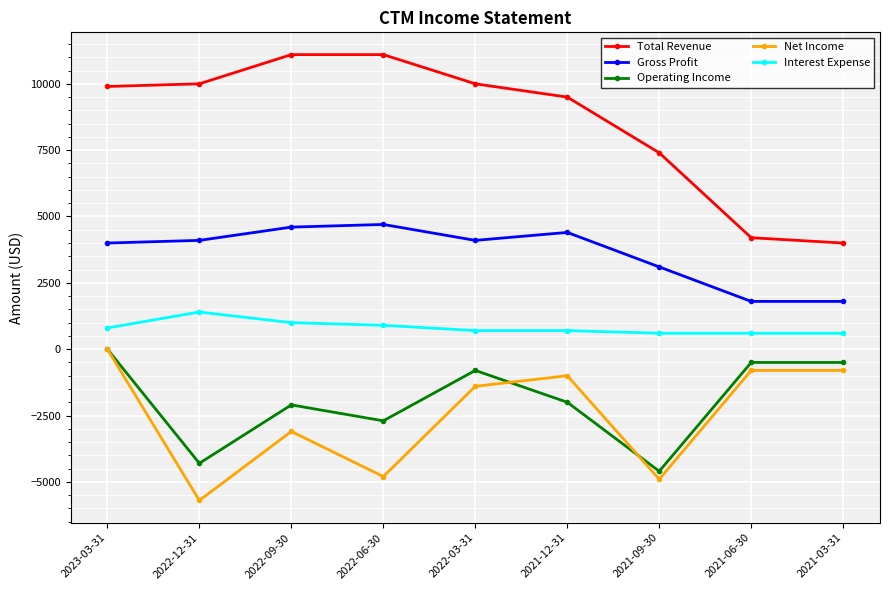

What position from the right is 2022-06-30?

6